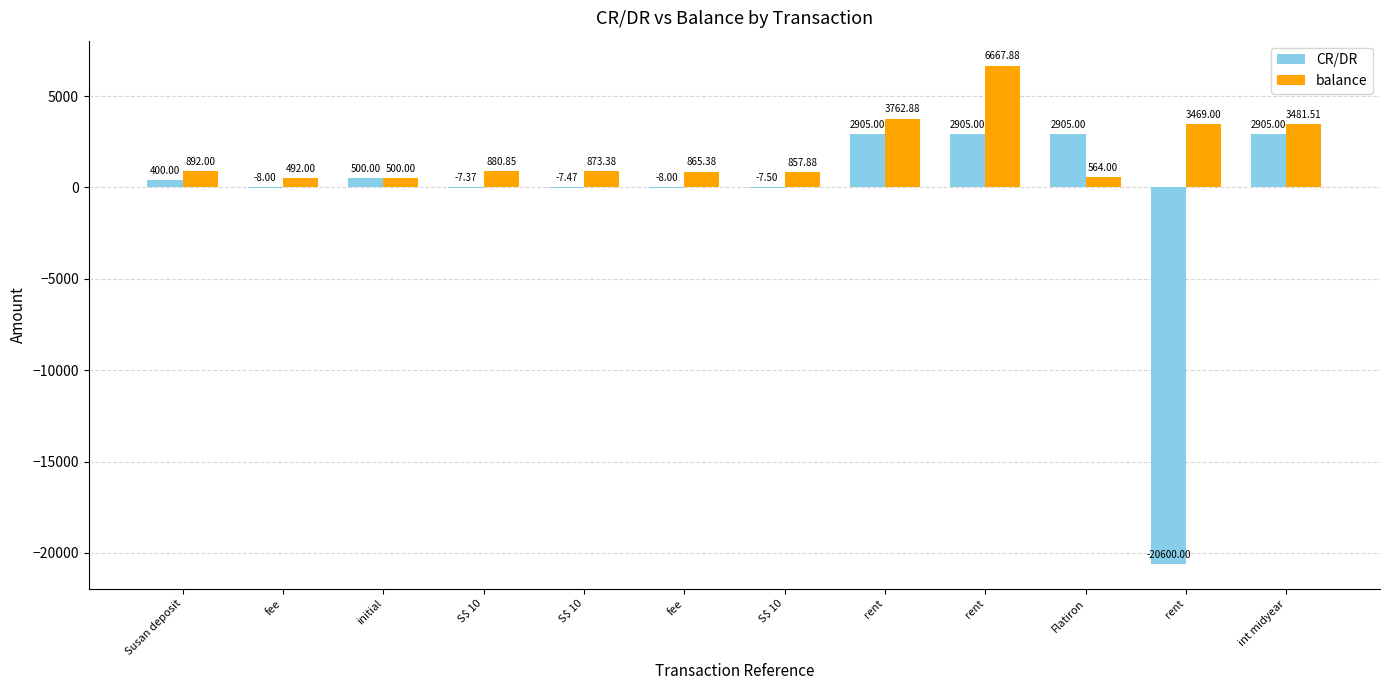

What are all the series names shown in the legend?

CR/DR, balance